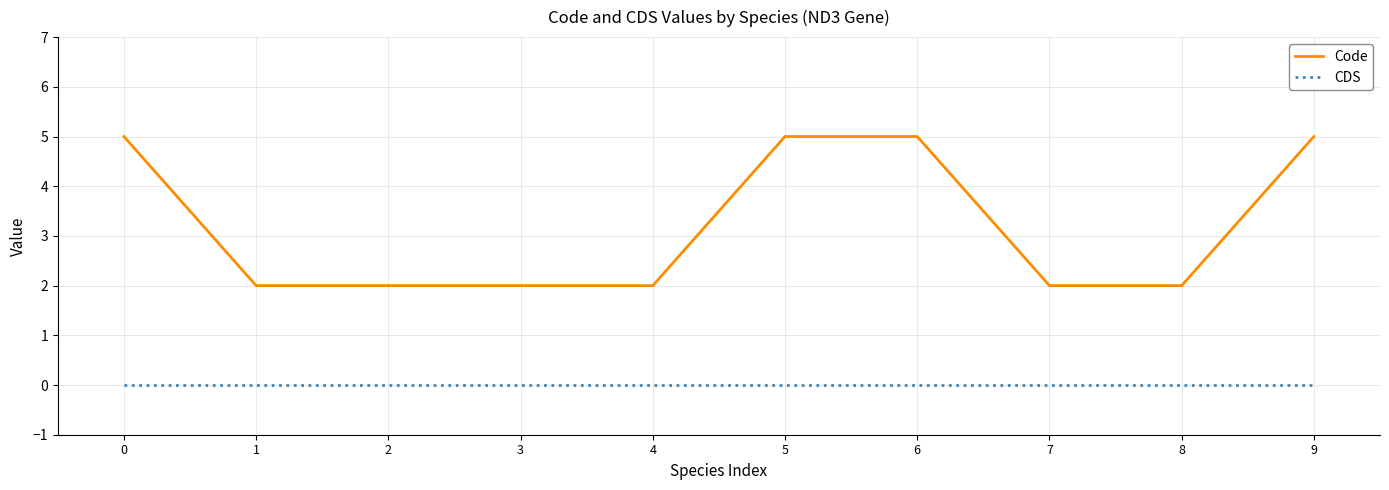

Which series has the largest range (max minus min)?

Code